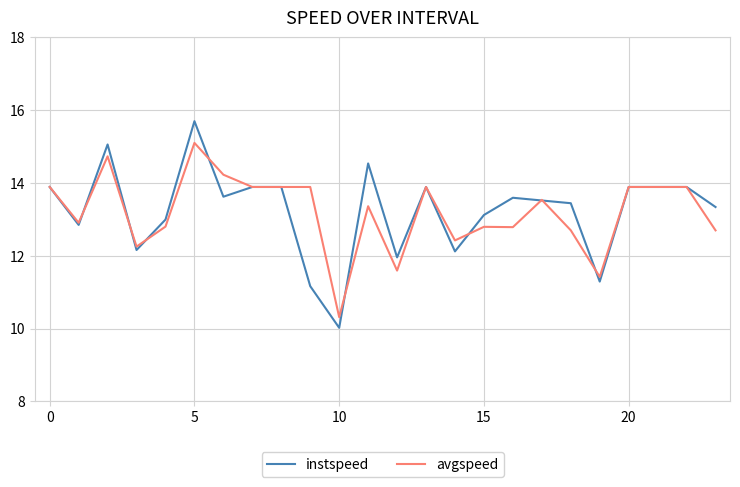

Does the chart display data point markers on the line(s)?

No